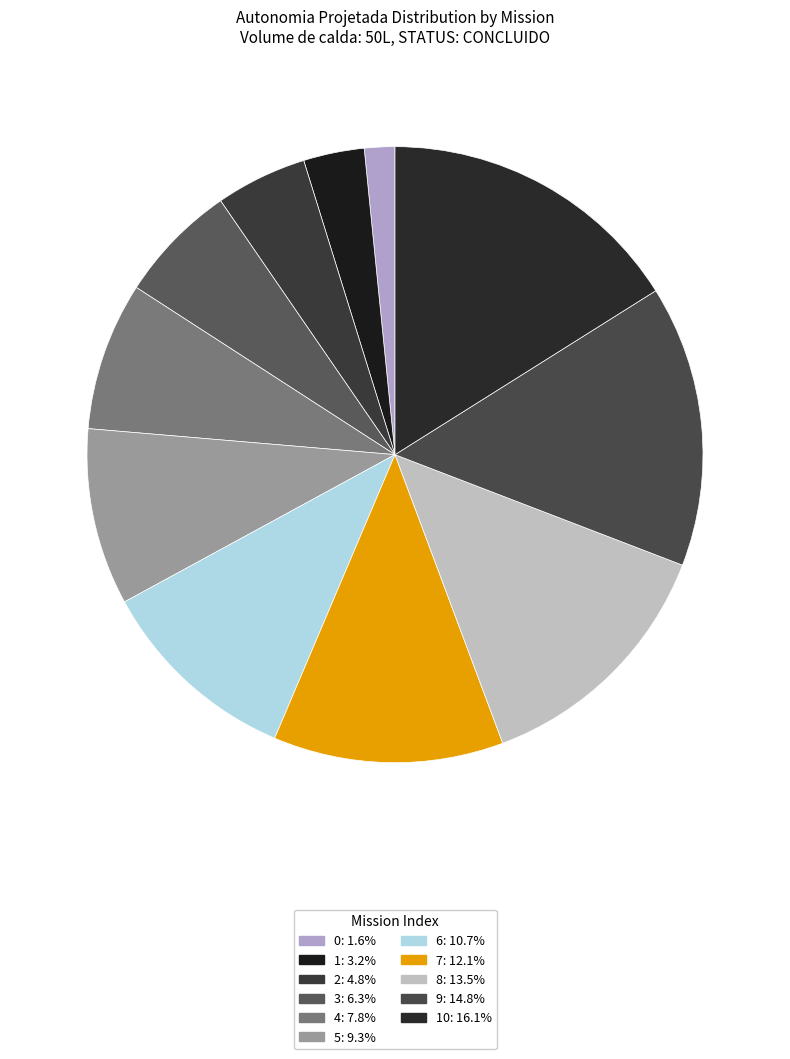

Is there a majority slice in this chart?

No